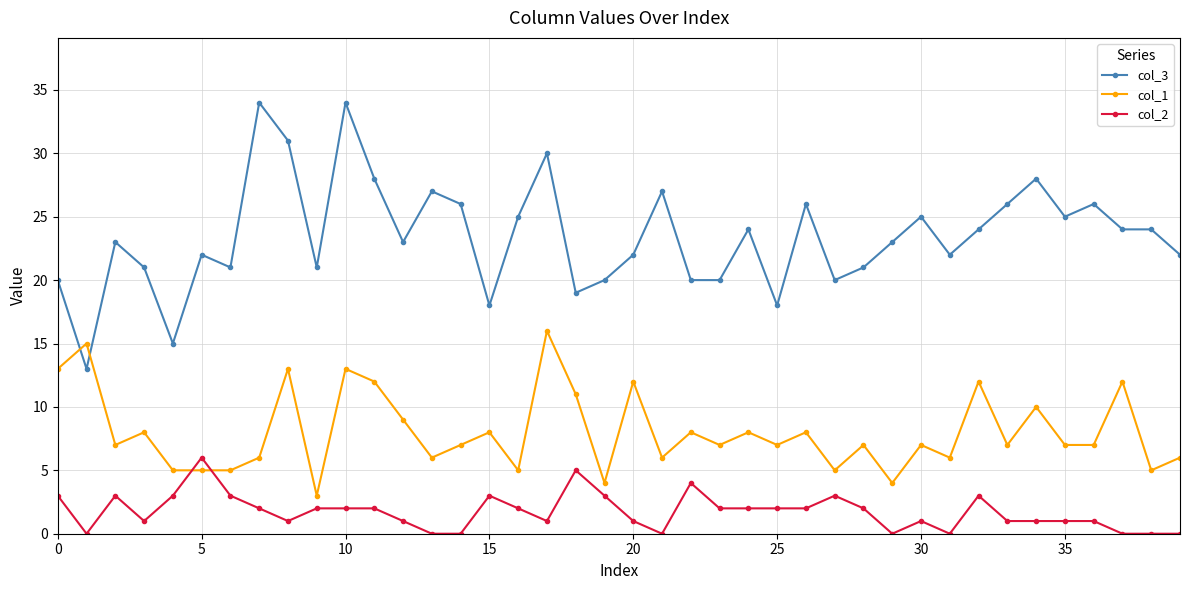

True or false: col_1 and col_3 intersect in this chart.

True